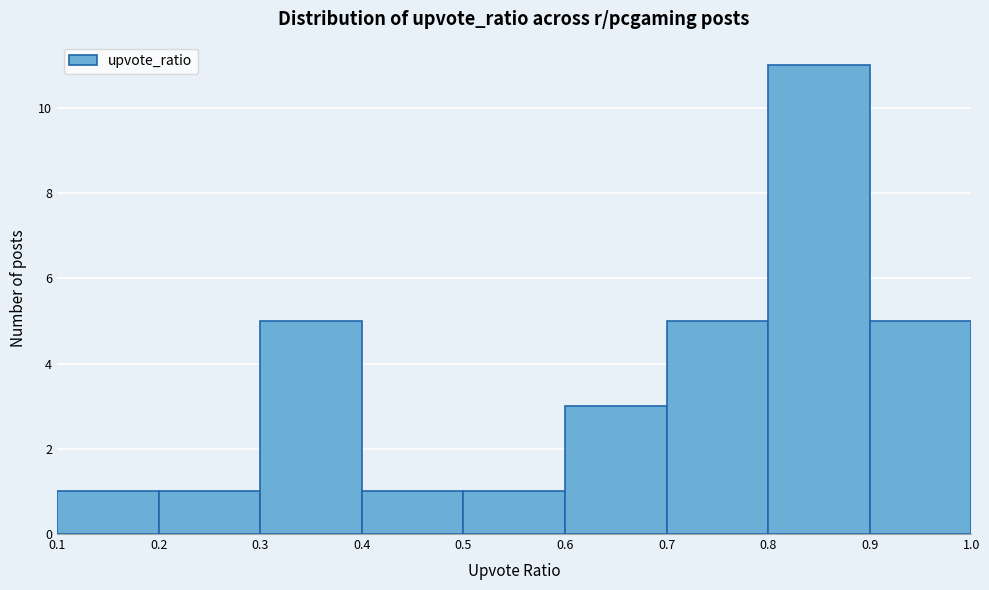

Over which range of the x-axis is the bar tallest?

0.8 to 0.9